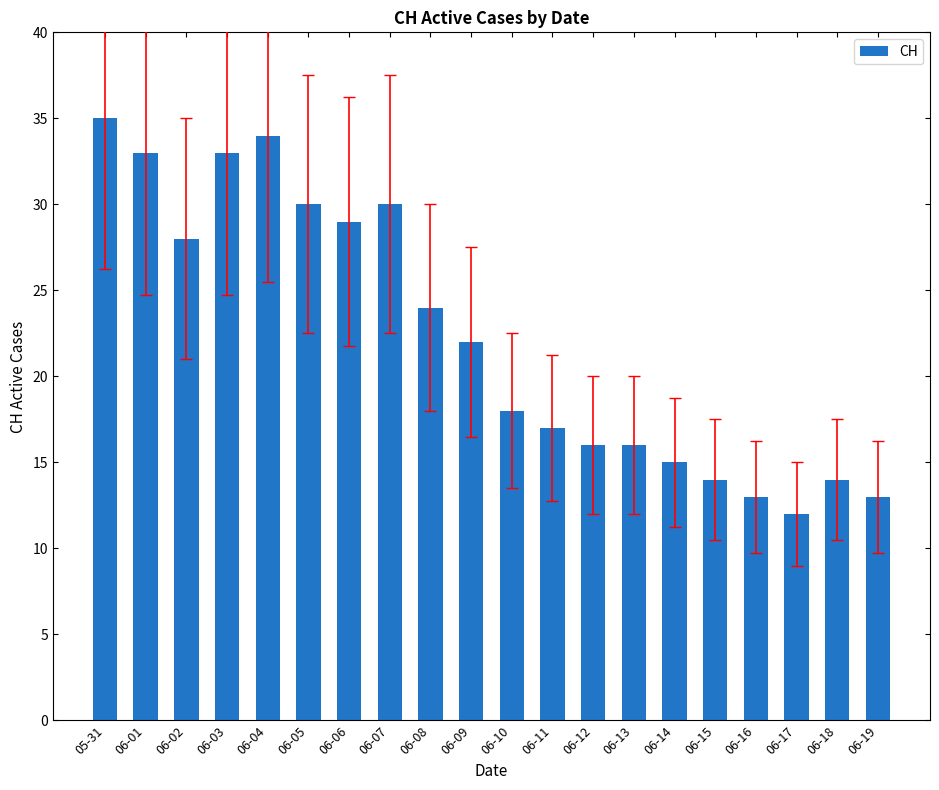

What is the value of the 15th bar from the left?

15